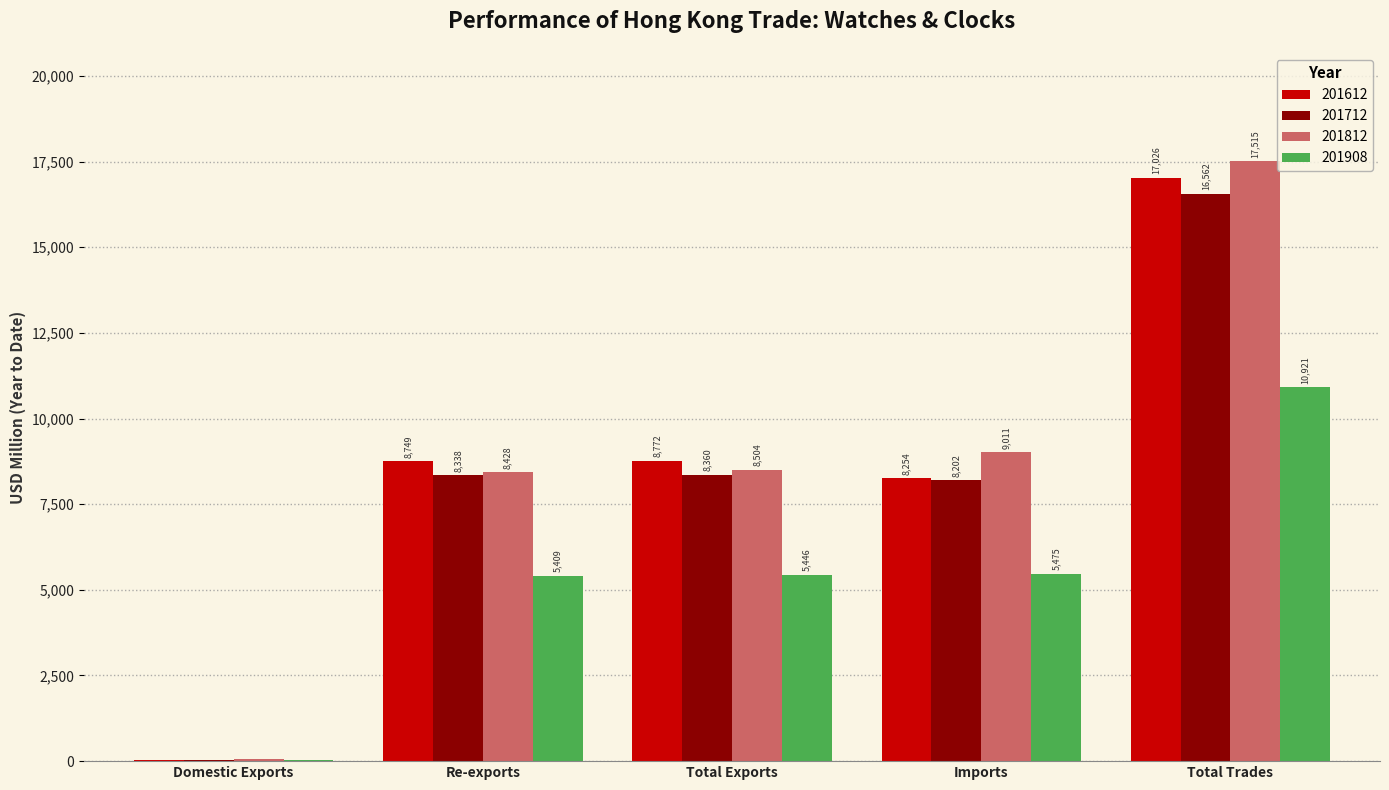

At which label does 201712 first exceed 8337?

Re-exports